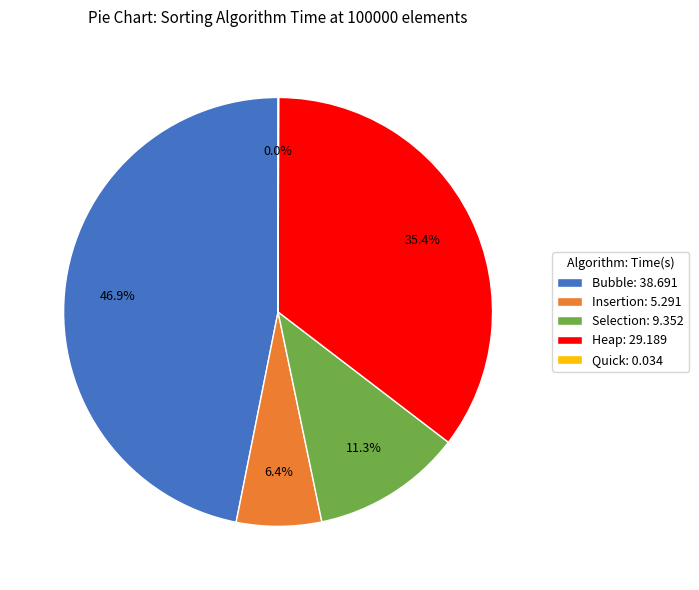

Is there a majority slice in this chart?

No